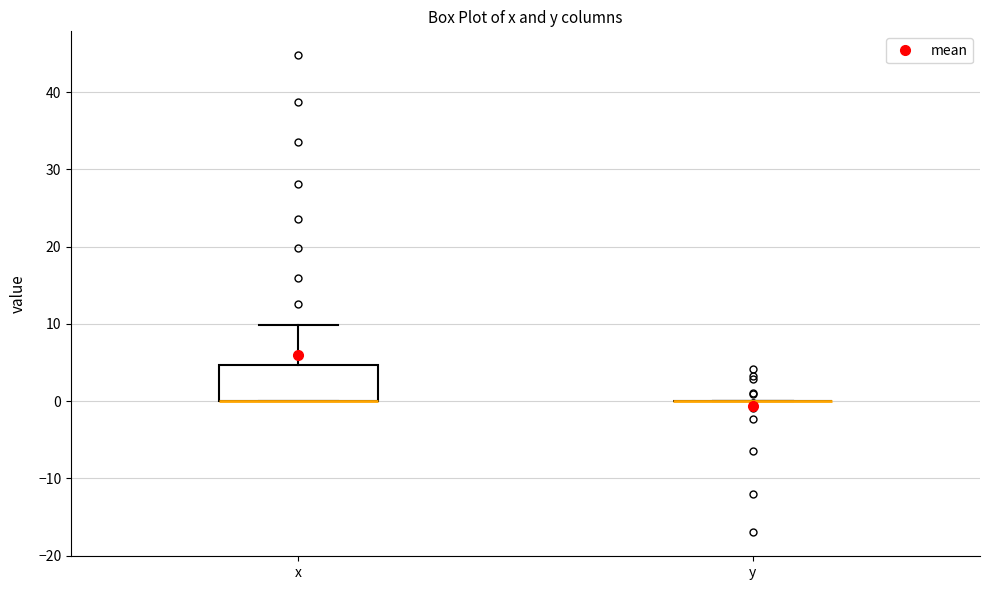

Comparing the boxes themselves (not the whiskers), which one is the tallest?

x